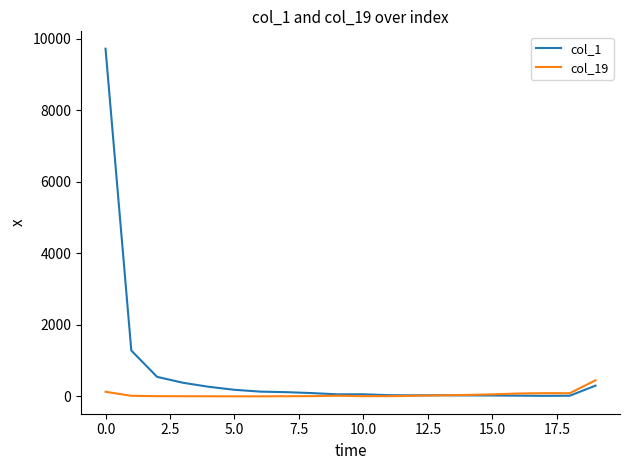

Rank the series by their maximum value, from highest to lowest.

col_1, col_19